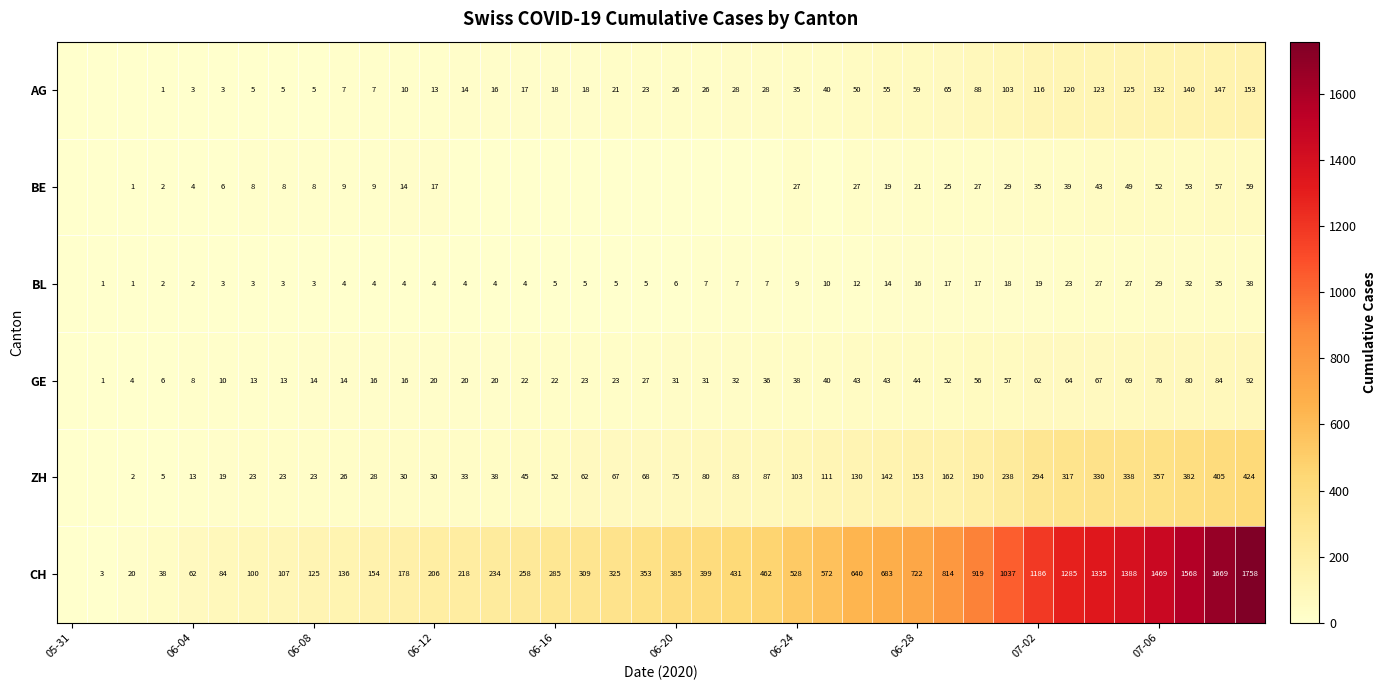

What is the total value across all series at 06-24?

740